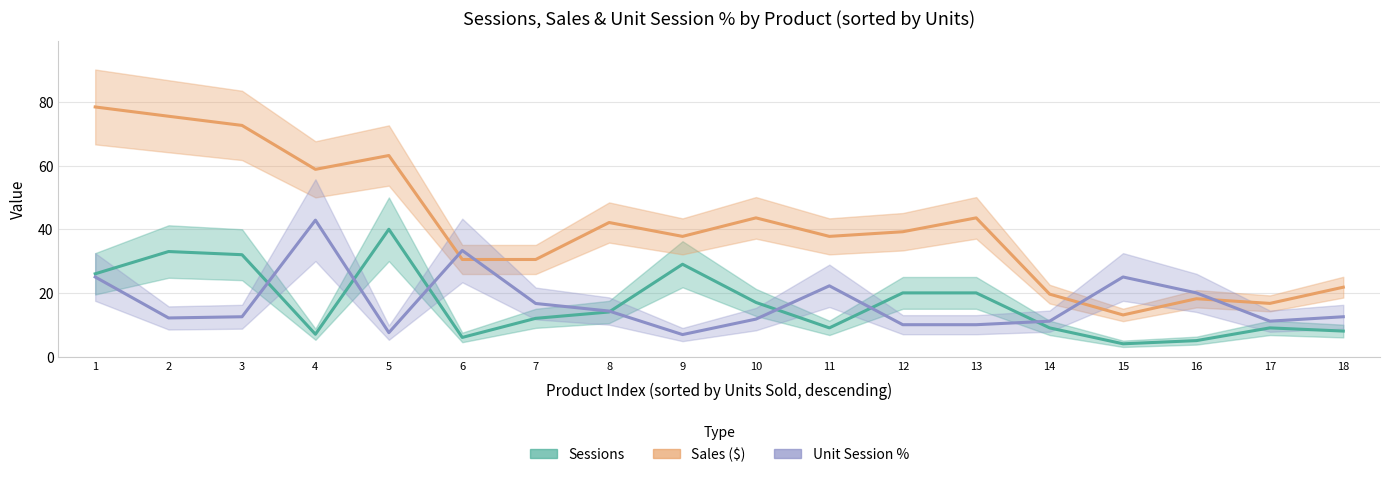

How many values in the Unit Session % series are below 12?

7